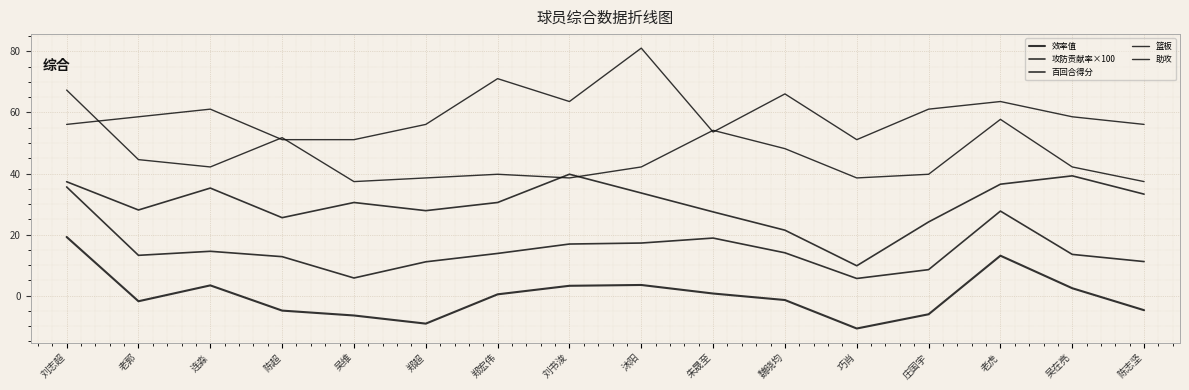

What is the sum of all 助攻 values?

960.0